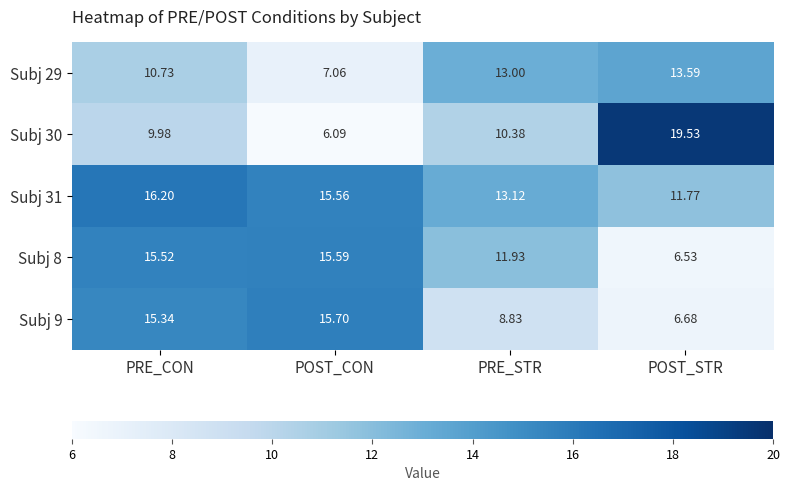

Is the value of Subj 31 at POST_CON greater than the value of Subj 29 at POST_STR?

Yes